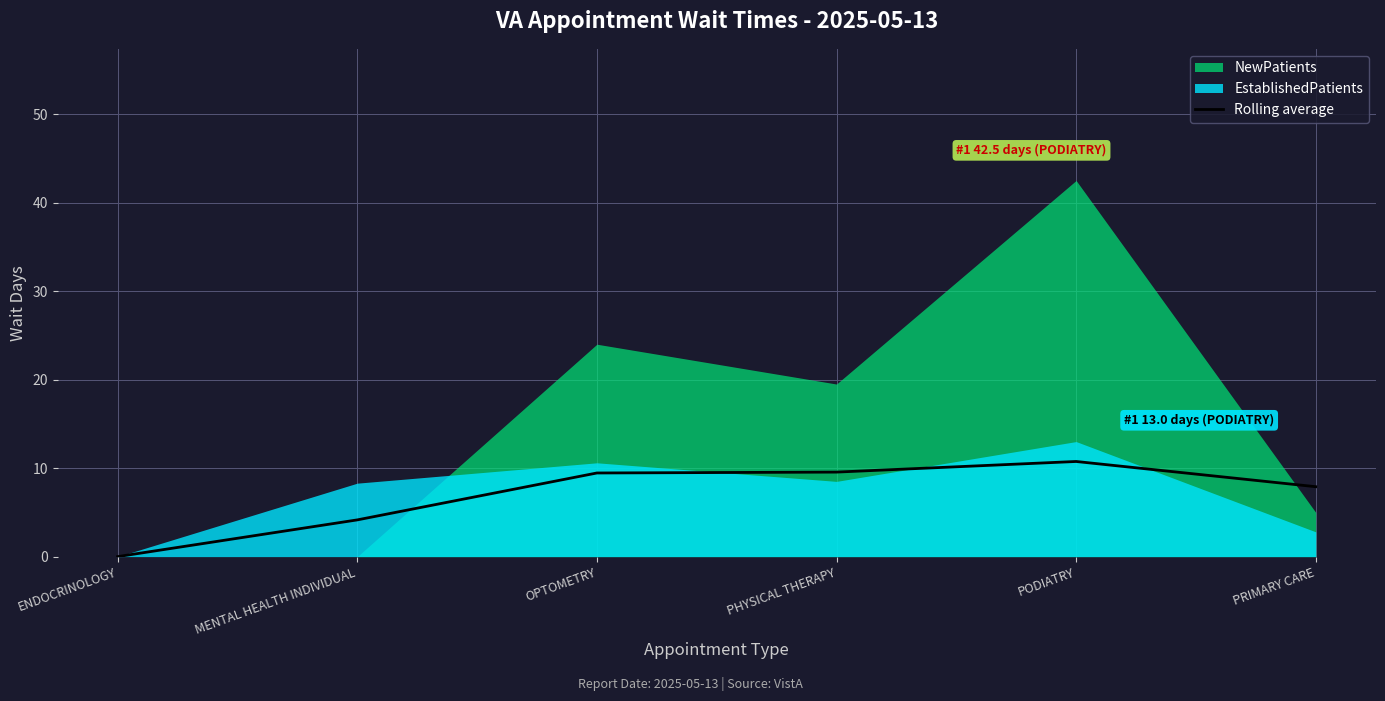

What is the label of the 4th point from the left?

PHYSICAL THERAPY